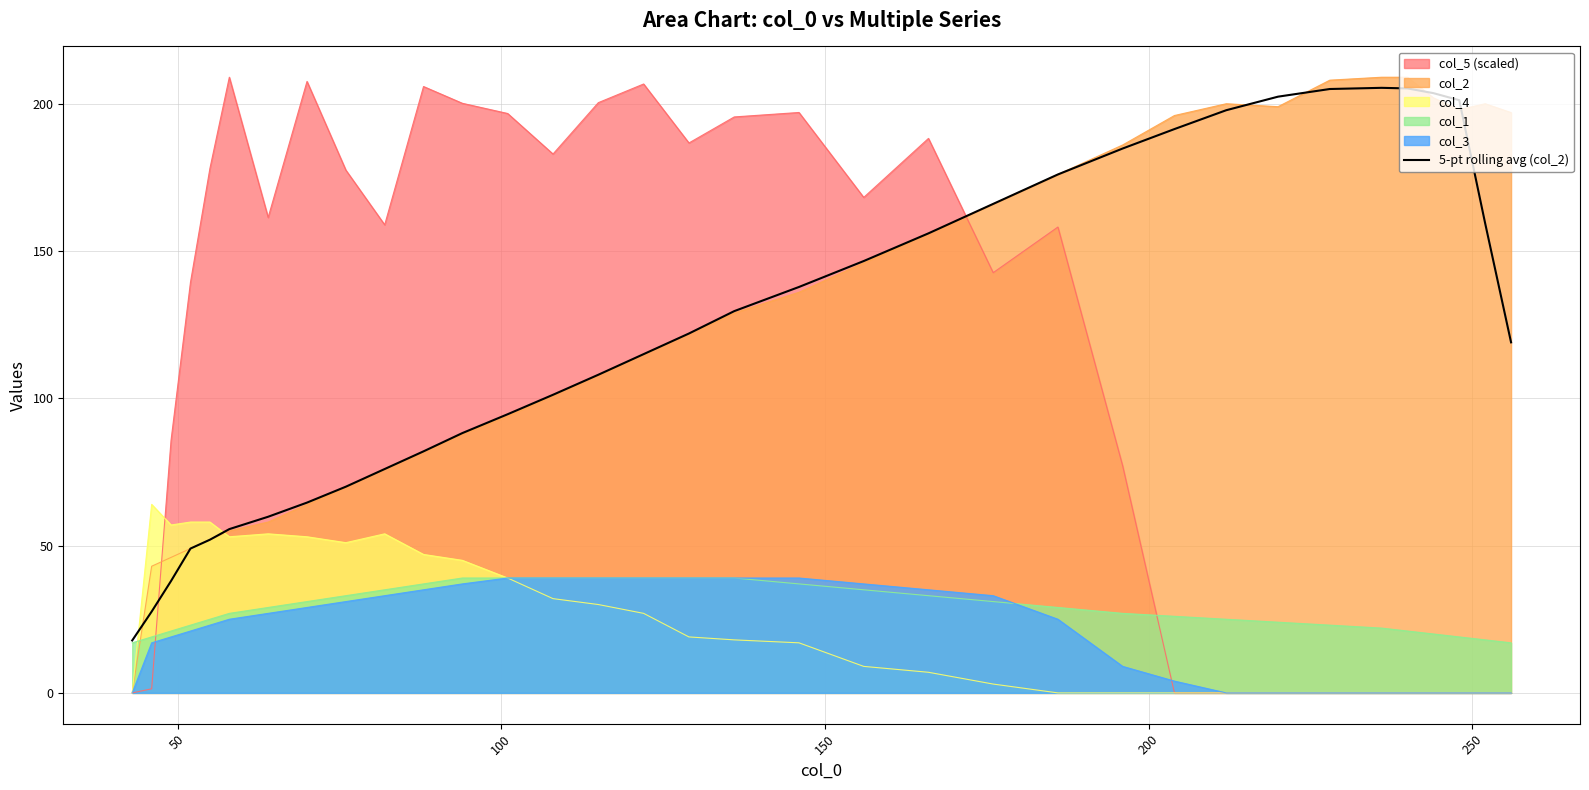

What is the highest value of the col_1 series?

39.0